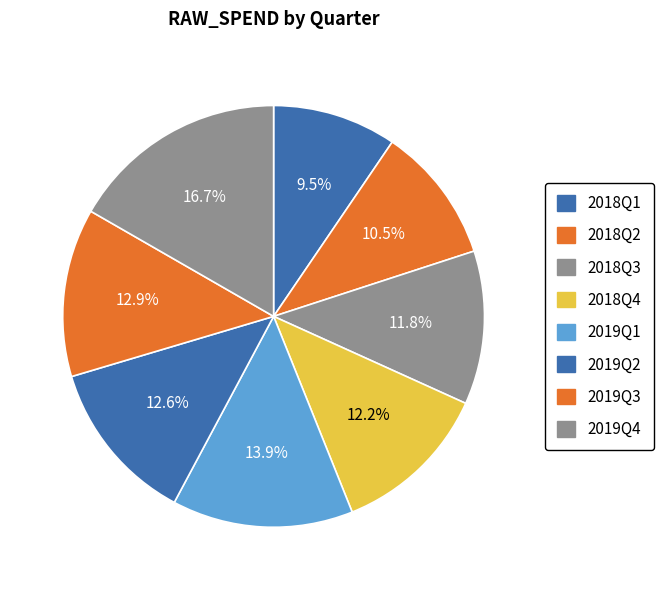

Count the number of slices in the pie.

8